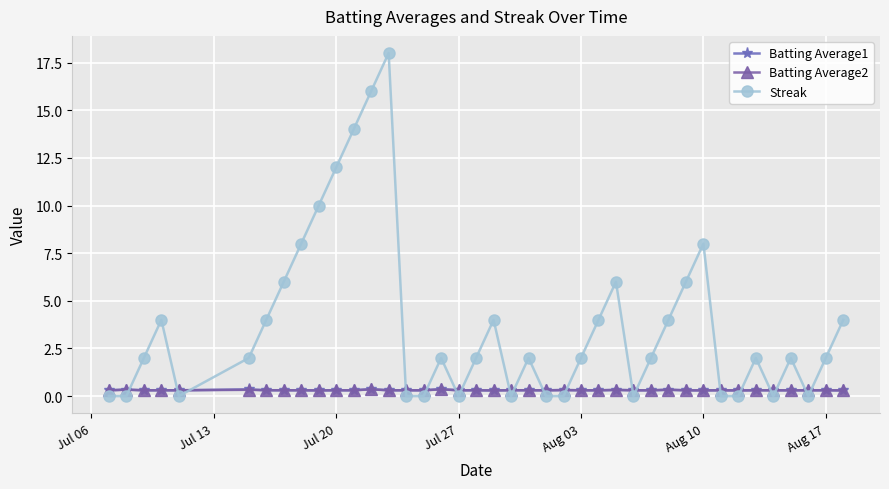

How many times do Batting Average1 and Streak cross each other?

19